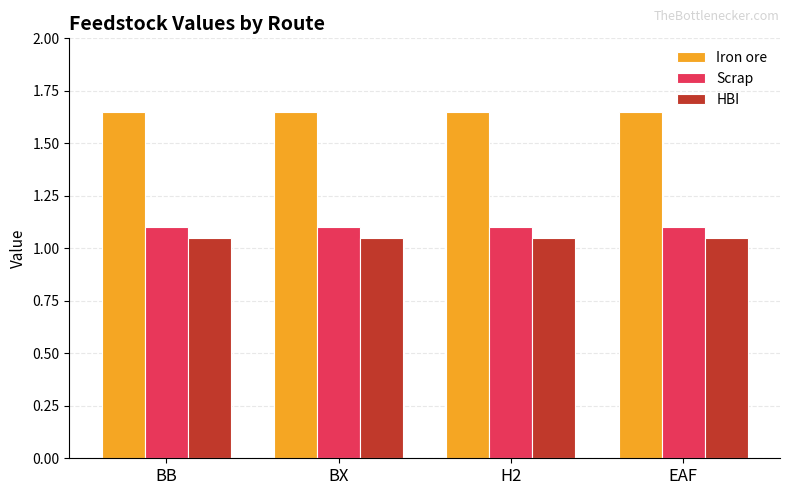

At how many categories does at least one series exceed 1?

4